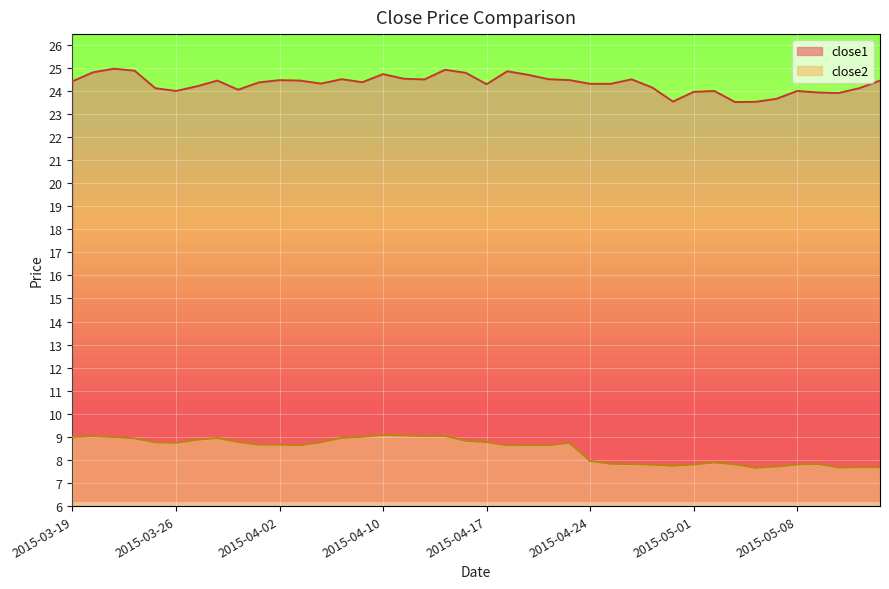

Which category has the lowest value in the close1 series?

2015-05-05